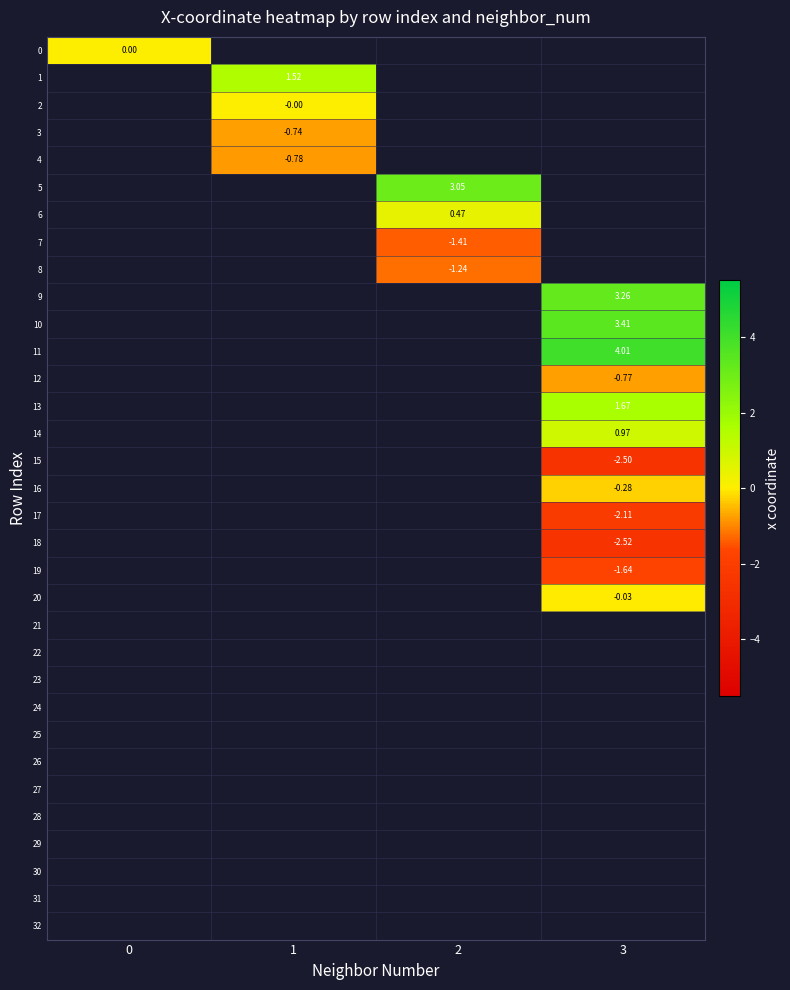

Which label corresponds to the largest value in the chart?

3